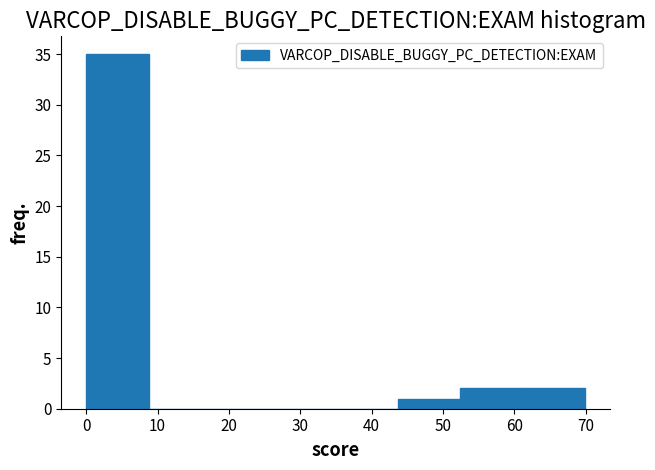

Which range on the x-axis has the tallest bar?

0 to 9